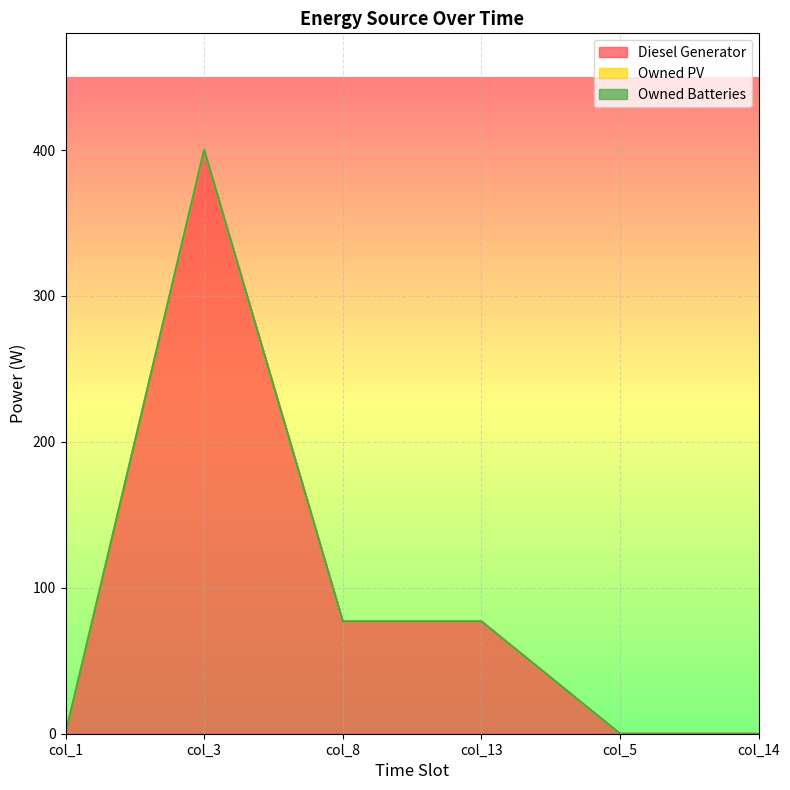

True or false: Diesel Generator has more than 2 points higher than both neighbors.

False